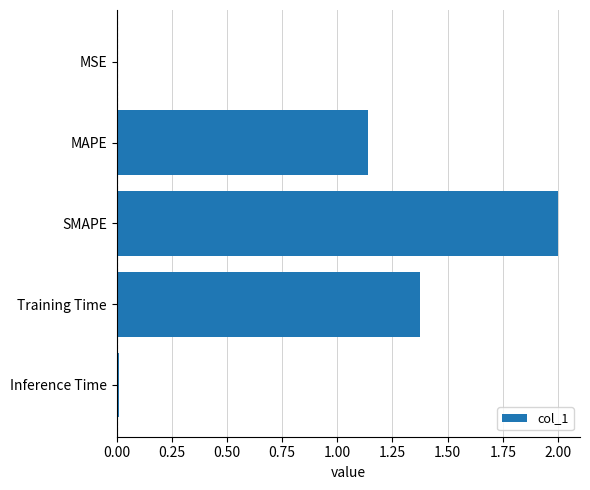

What is the sum of all values?

4.5